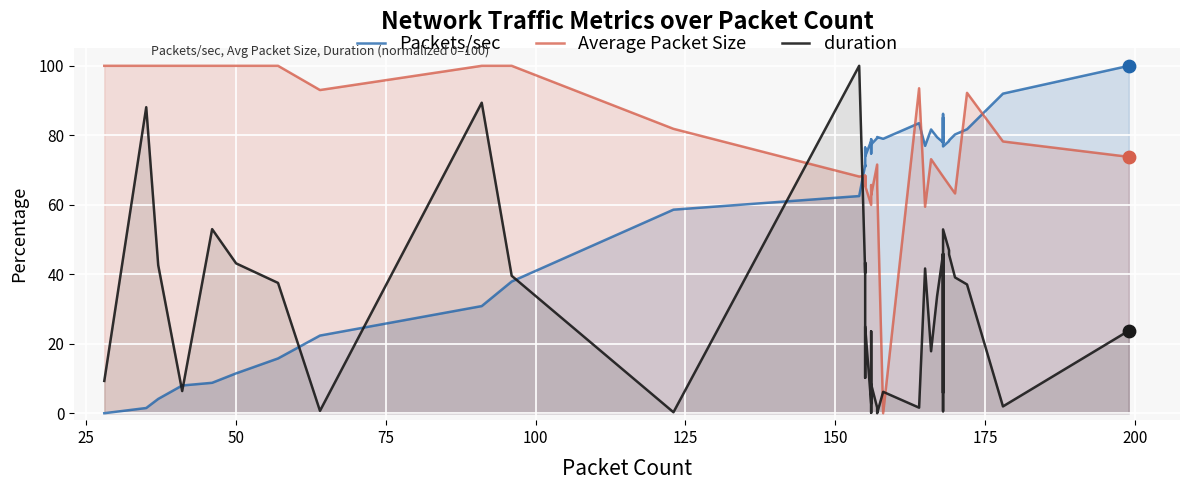

Which series contains the lowest Y value?

Packets/sec